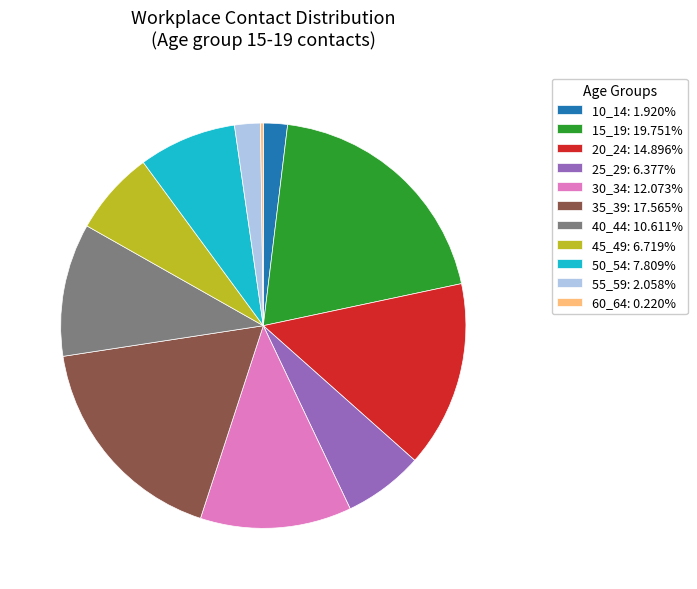

Is there any slice that represents more than half of the pie?

No